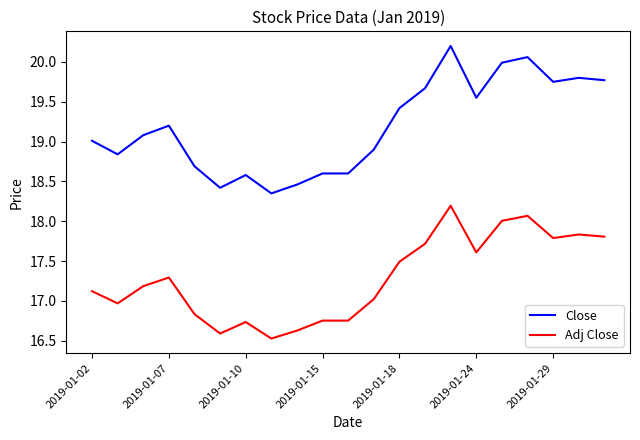

What is the sum of all Adj Close values?

362.9